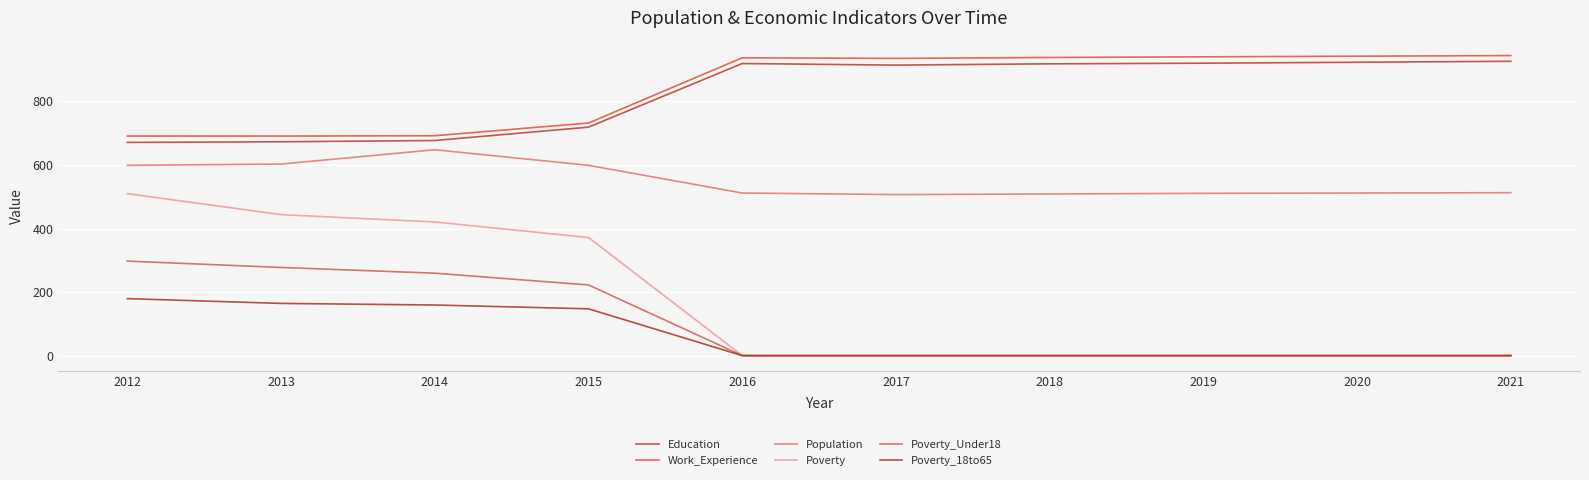

What is the difference between the maximum and minimum values in the Poverty_Under18 series?

297